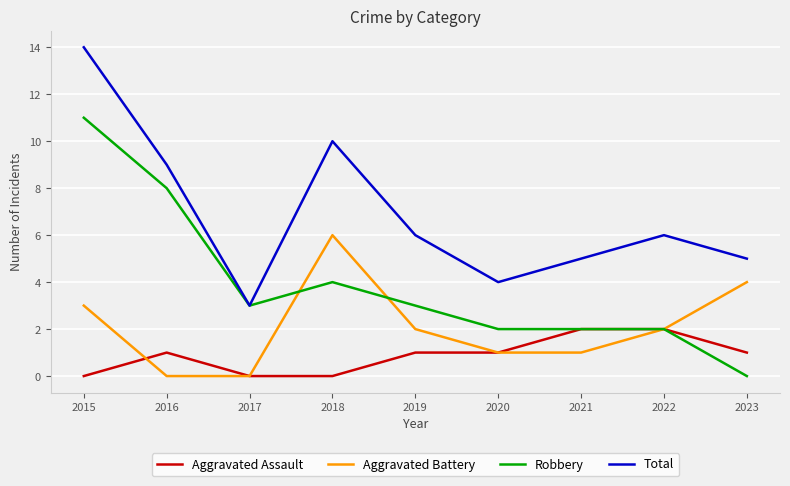

Which category has the highest value in the Aggravated Battery series?

2018